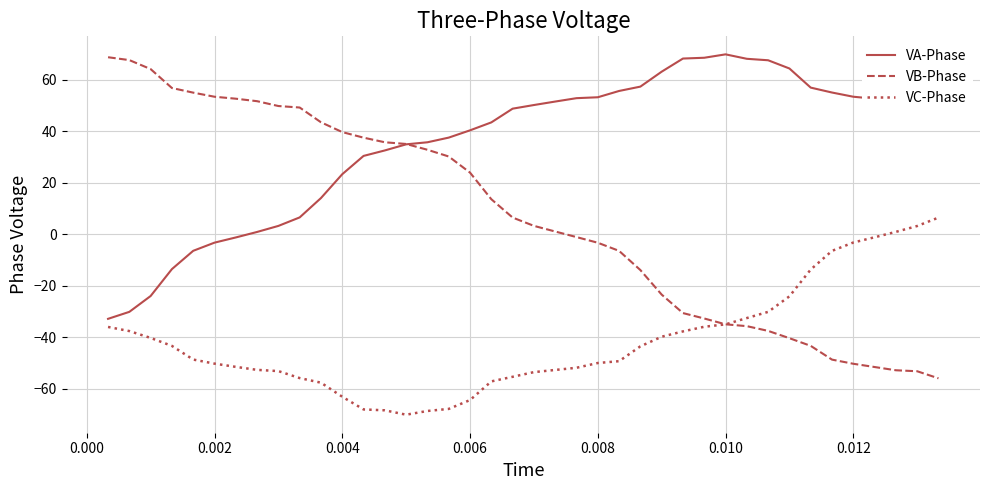

Which series has the largest total across all categories?

VA-Phase